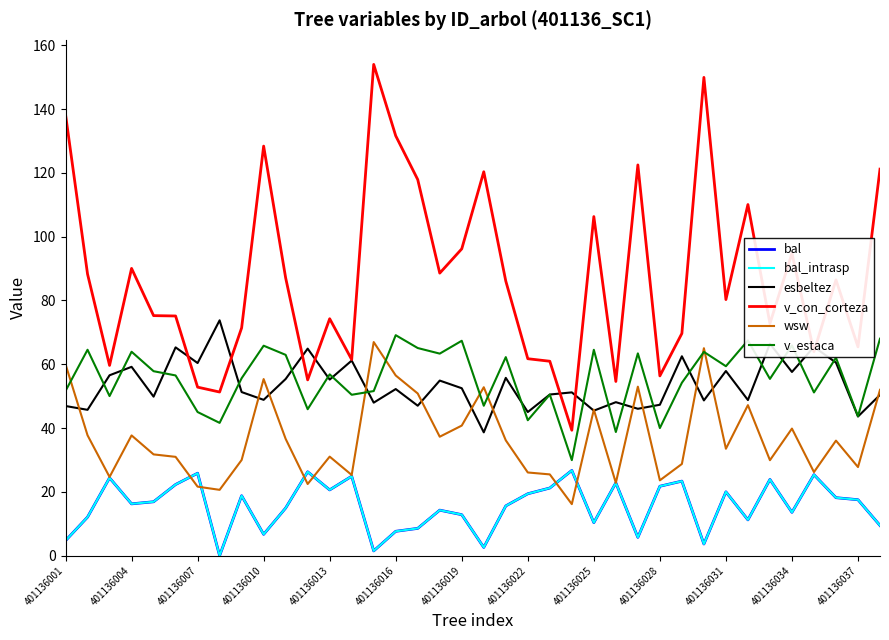

Does the chart have visible grid lines?

No